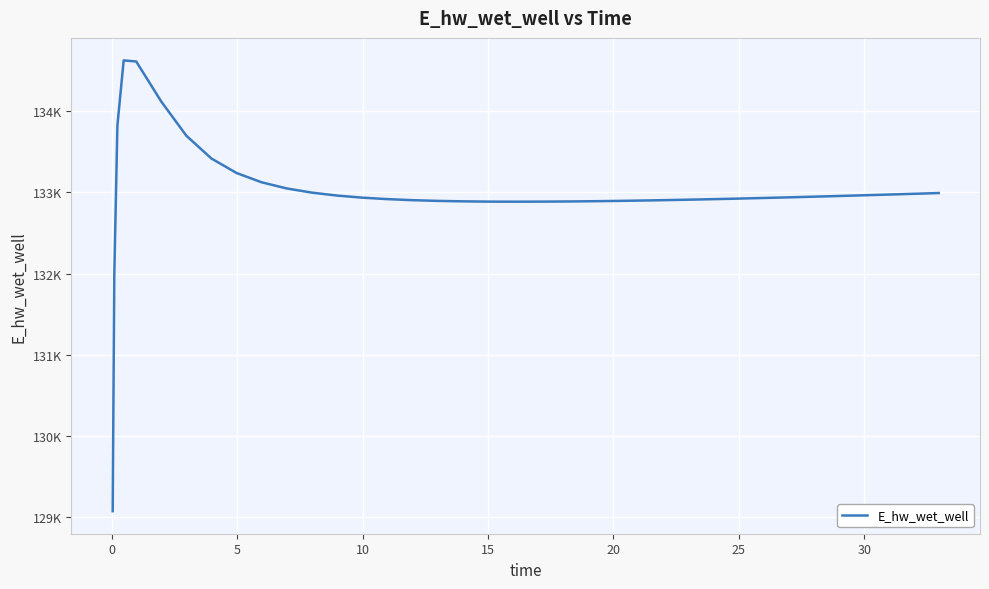

How many points are higher than both their immediate neighbors (excluding endpoints)?

1